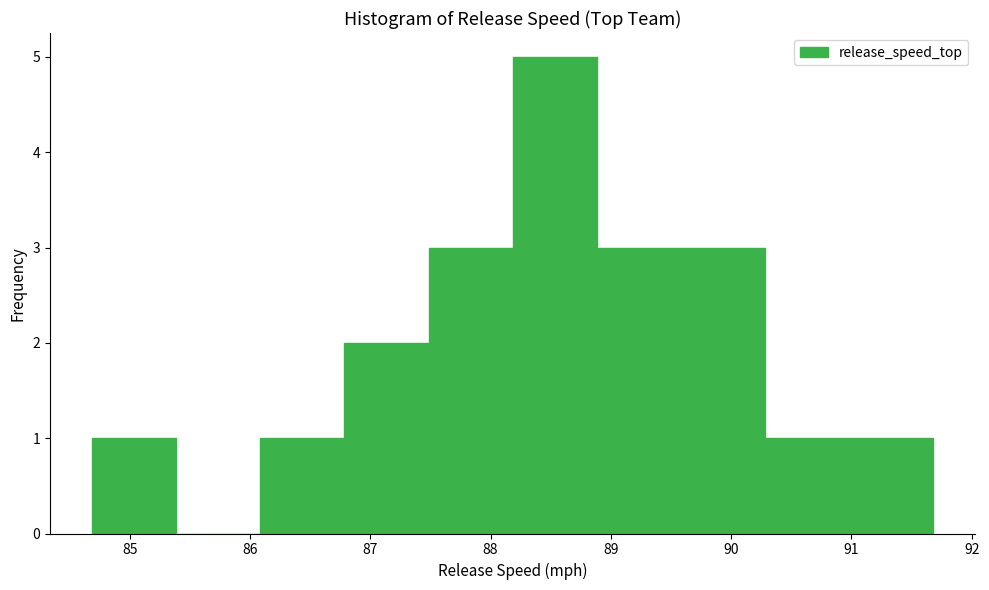

What is the height of the bar covering 86.1 to 86.8 on the x-axis? Neither the bar edges nor the heights are printed on the chart, so give them approximately, as read against the axes.

1